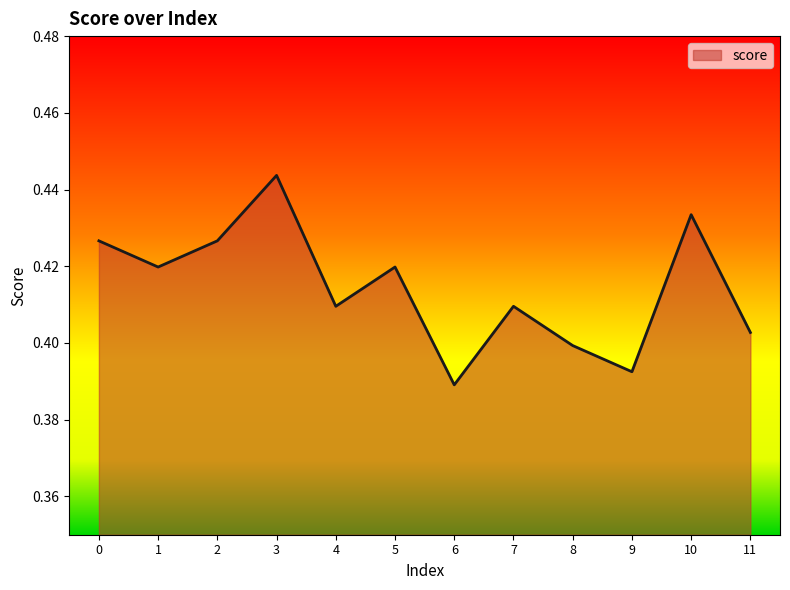

At which label is the value closest to 0?

6